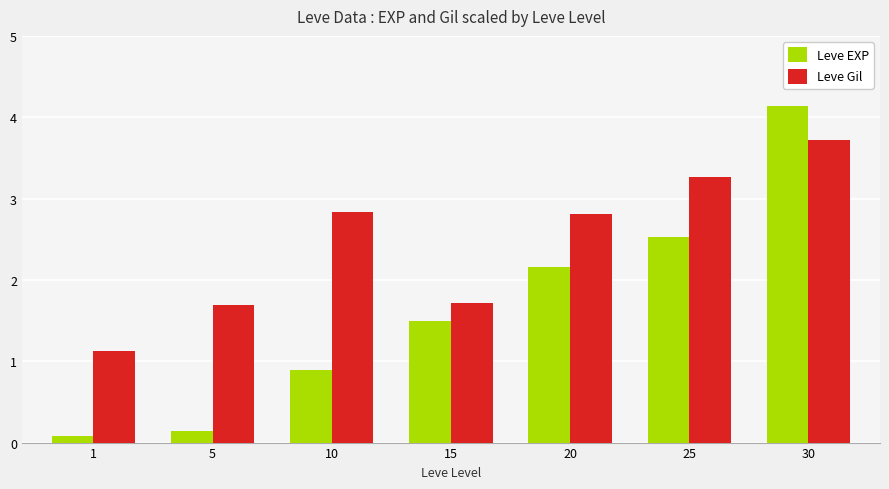

Which category has the highest value in the Leve Gil series?

30